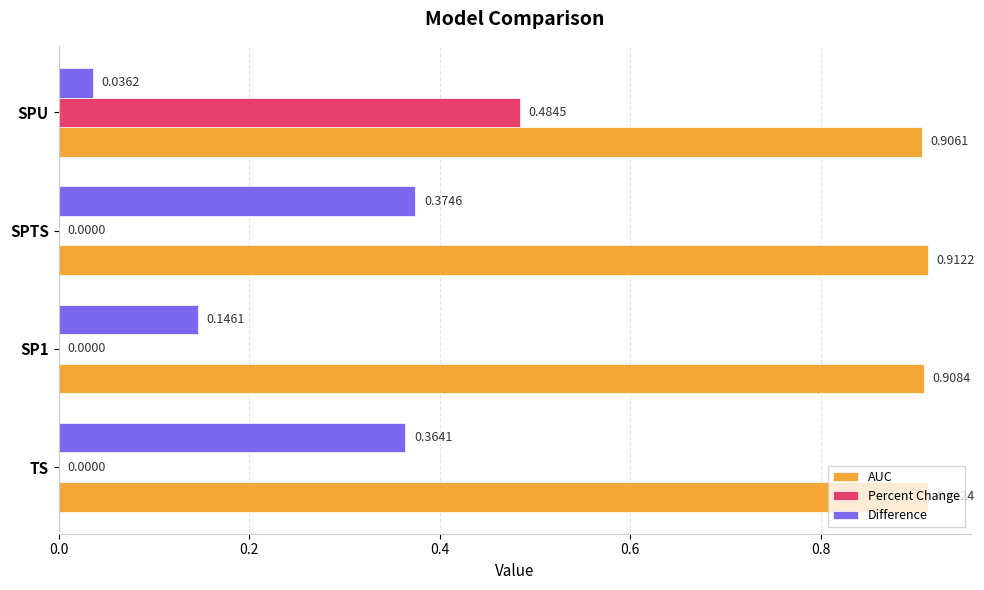

What is the total value across all series at SPU?

1.4